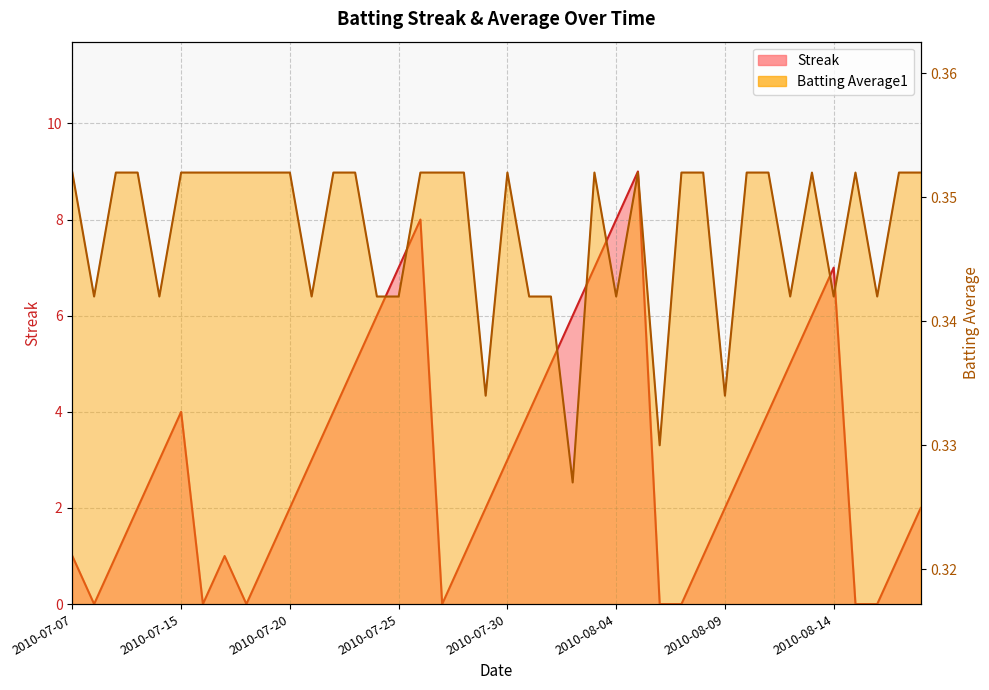

Reading left to right, list all the values displayed in this chart.

Streak: 1.0	0.0	1.0	2.0	3.0	4.0	0.0	1.0	0.0	1.0	2.0	3.0	4.0	5.0	6.0	7.0	8.0	0.0	1.0	2.0	3.0	4.0	5.0	6.0	7.0	8.0	9.0	0.0	0.0	1.0	2.0	3.0	4.0	5.0	6.0	7.0	0.0	0.0	1.0	2.0
Batting Average1: 0.4	0.3	0.4	0.4	0.3	0.4	0.4	0.4	0.4	0.4	0.4	0.3	0.4	0.4	0.3	0.3	0.4	0.4	0.4	0.3	0.4	0.3	0.3	0.3	0.4	0.3	0.4	0.3	0.4	0.4	0.3	0.4	0.4	0.3	0.4	0.3	0.4	0.3	0.4	0.4